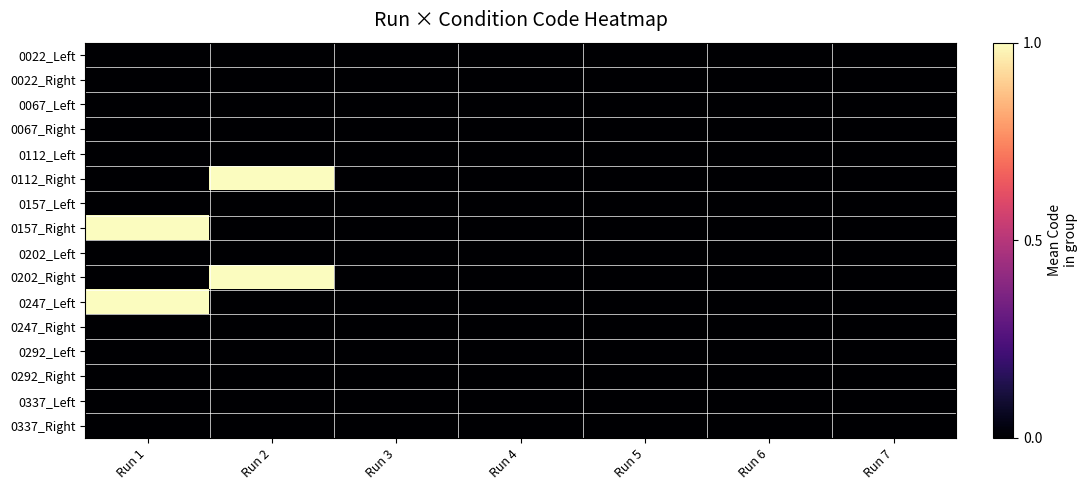

At how many categories does at least one series exceed 0?

2